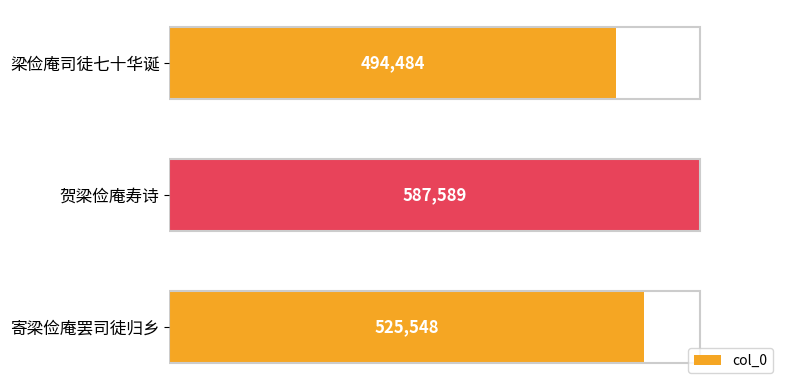

List the labels in order of value, largest first.

贺梁俭庵寿诗, 寄梁俭庵罢司徒归乡, 梁俭庵司徒七十华诞